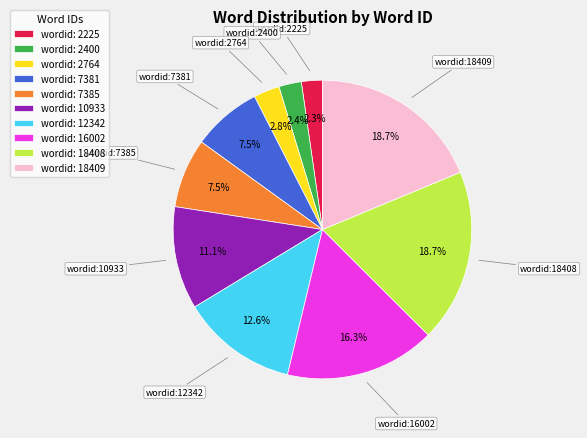

What is the total percentage of wordid: 7385 and wordid: 12342?

20.1%